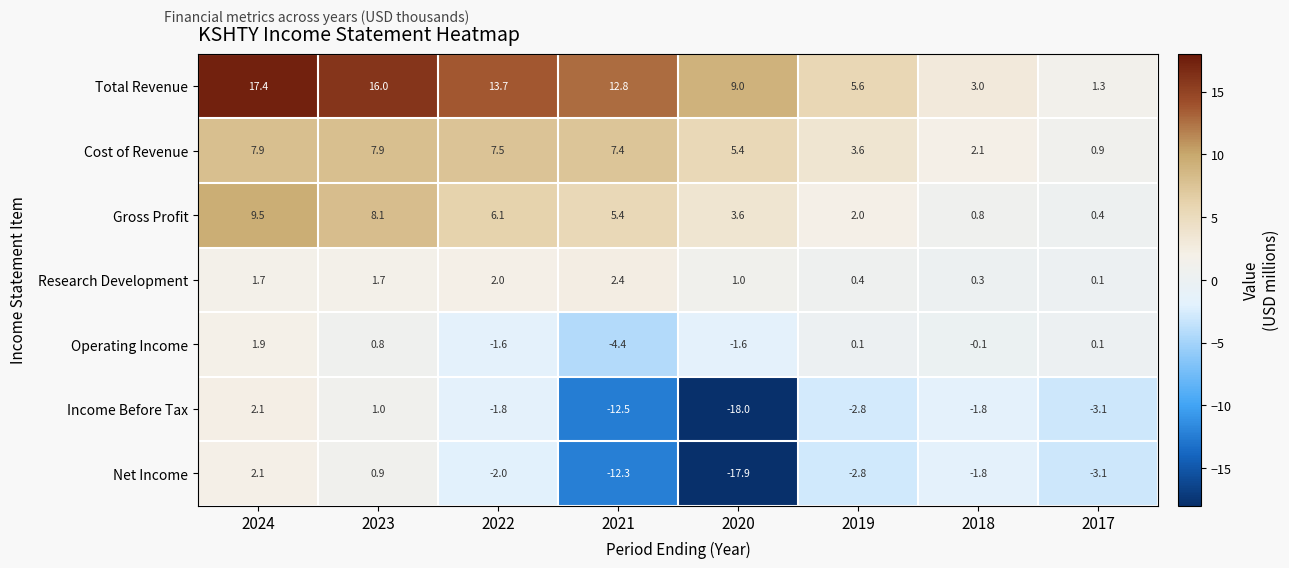

How many data points in Net Income are above -2?

3